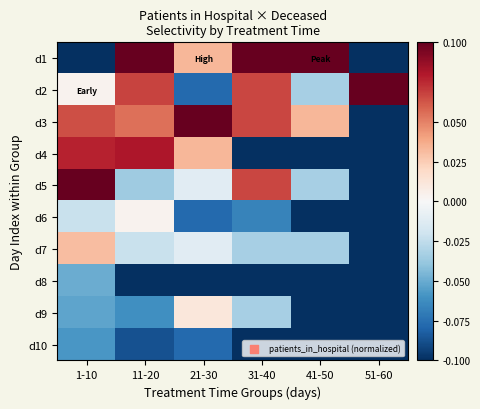

At which category is the sum across all series the highest?

11-20